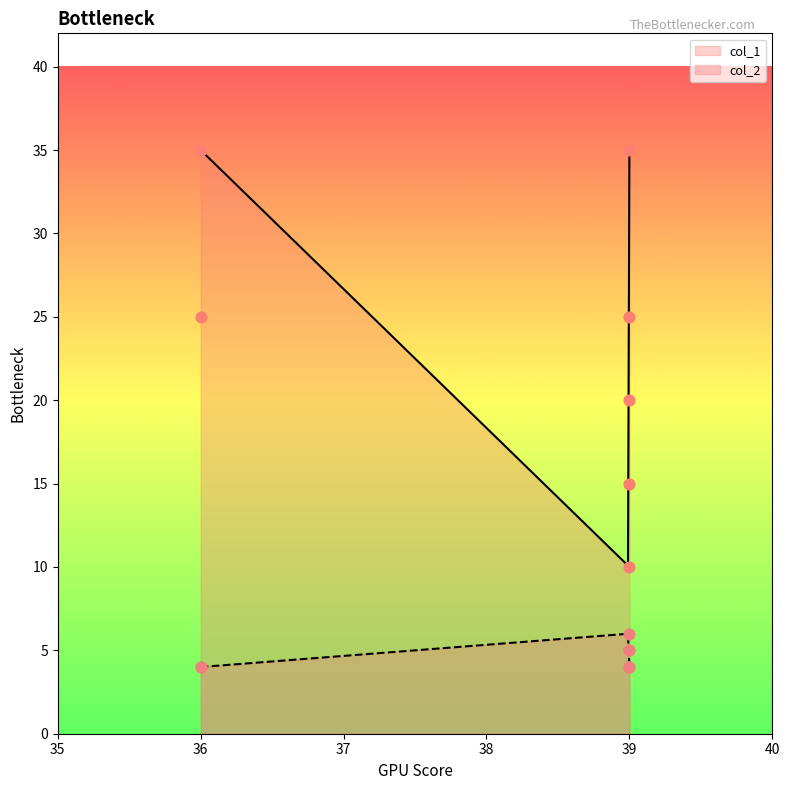

At how many categories does at least one series exceed 31?

2